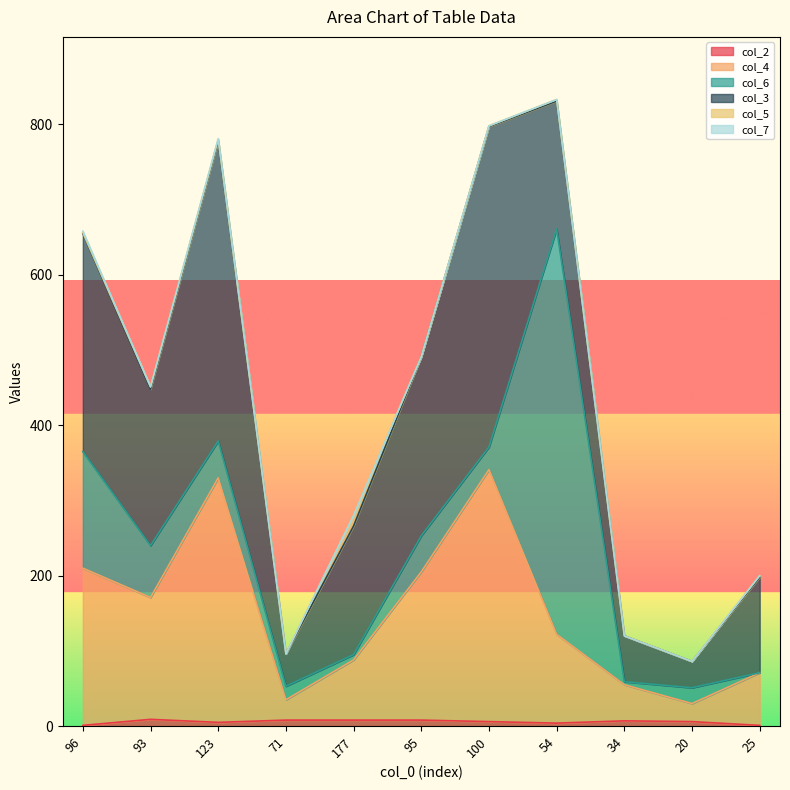

At how many categories does at least one series exceed 85?

8